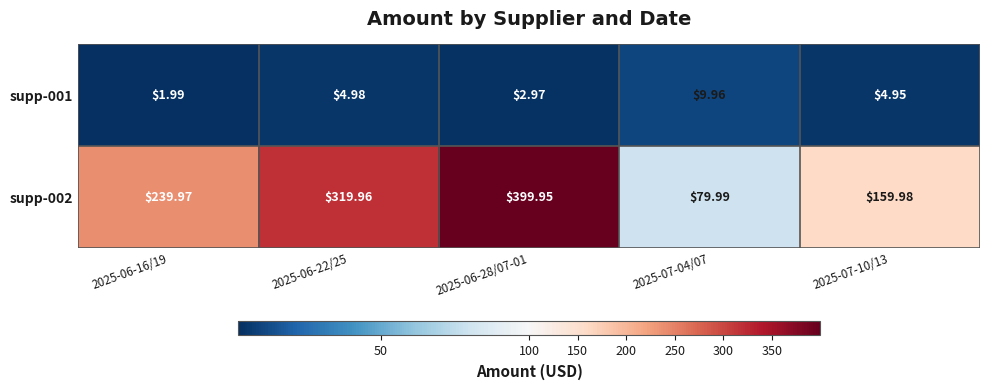

What is the spread (max minus min) of values at 2025-06-22/25?

315.0